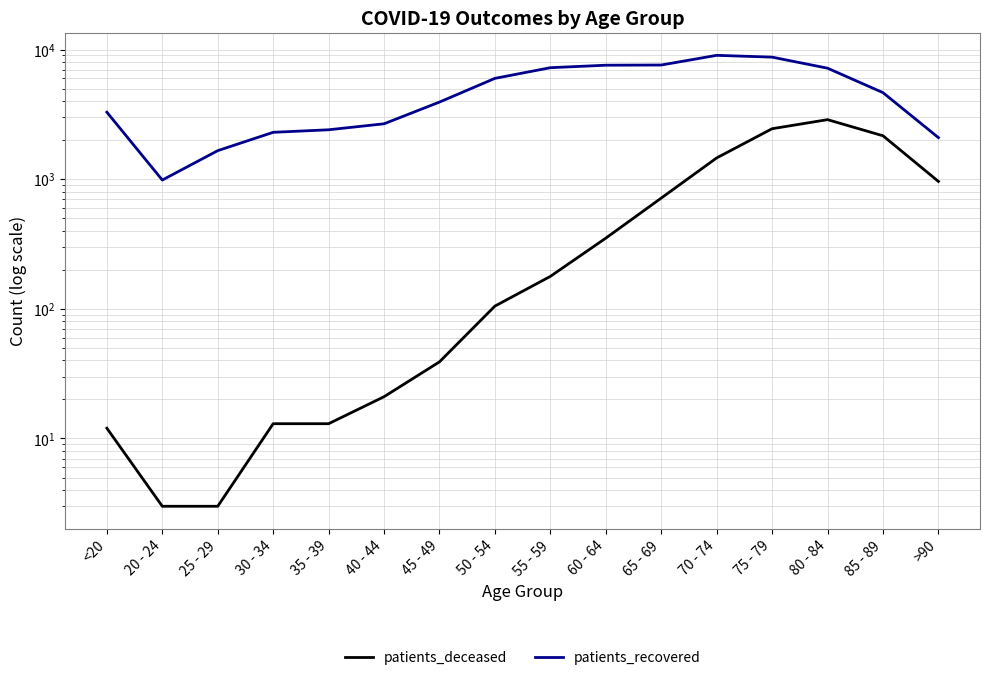

What is the spread (max minus min) of values at 55 - 59?

7067